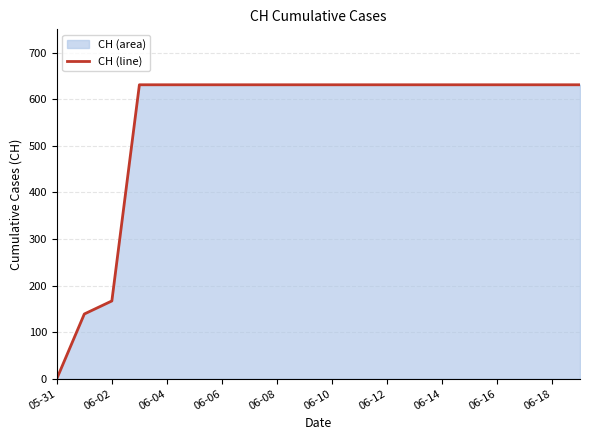

What is the greatest value displayed?

631